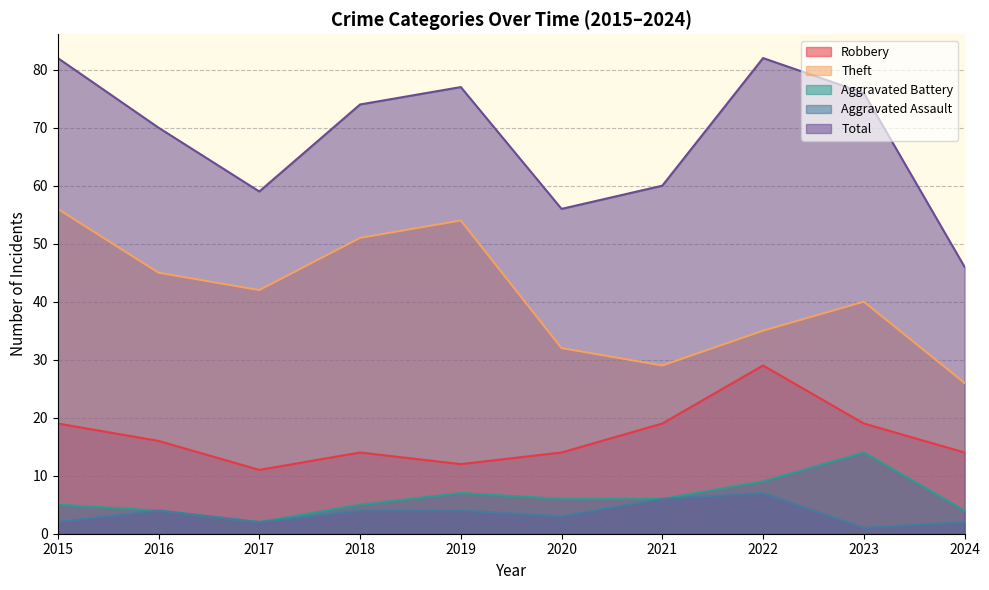

True or false: Aggravated Assault has a value of 2 at 2015.

True